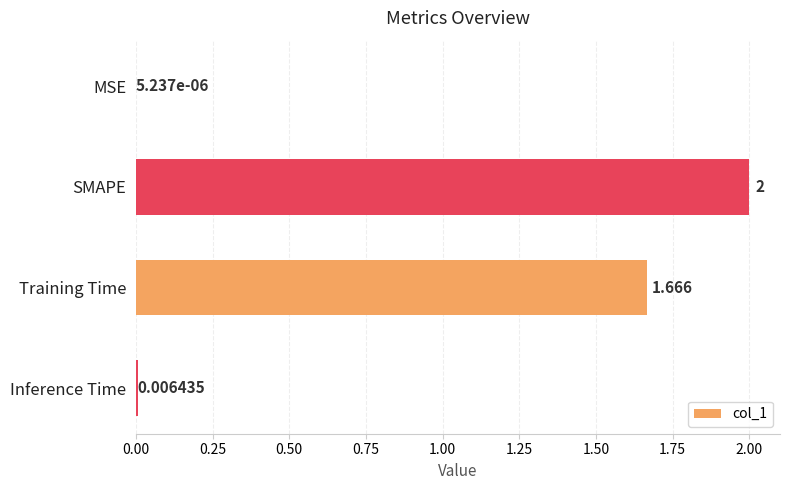

How many data points are above 1?

2